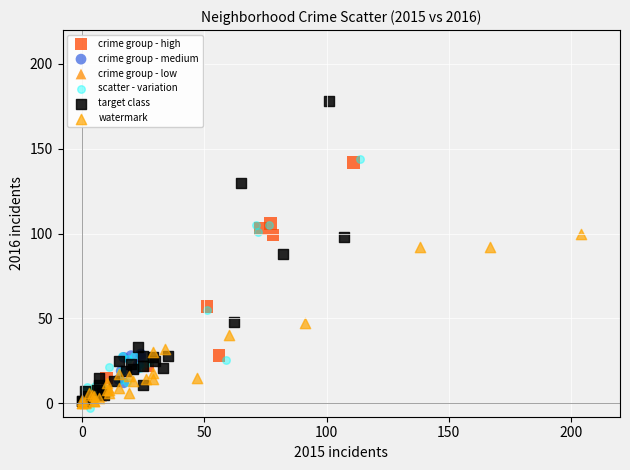

Which series has the widest spread of Y values?

target class